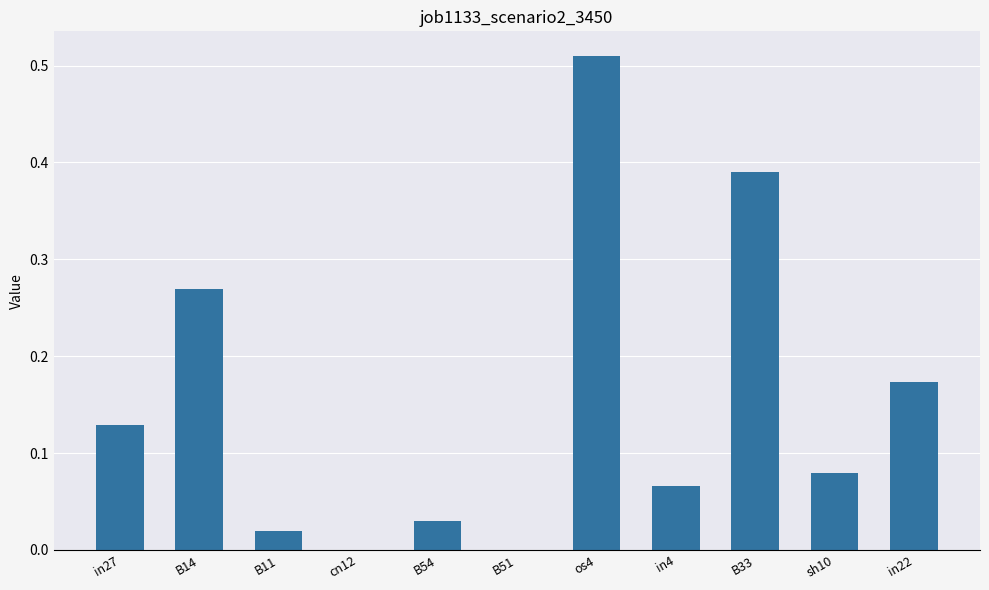

What is the sum of all values?

1.7